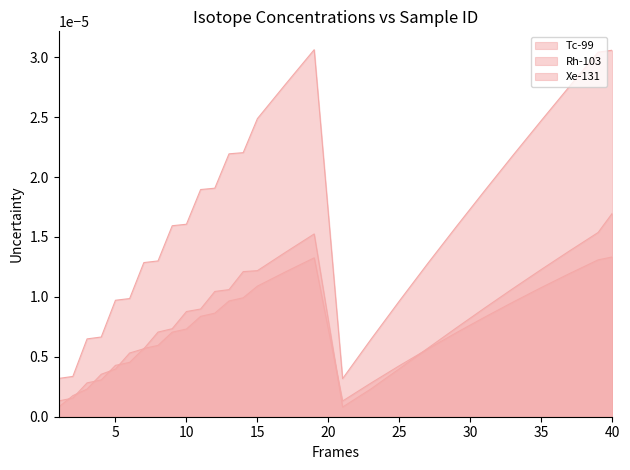

True or false: Tc-99 has more than 0 interior local peaks.

True